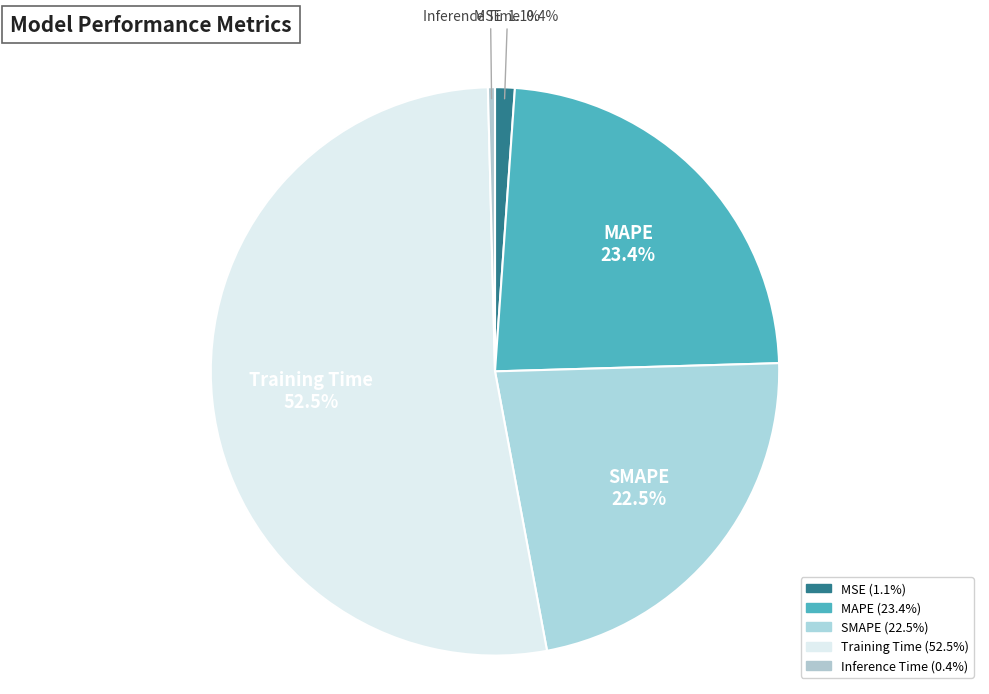

What percentage do Inference Time and MAPE together represent?

23.8%